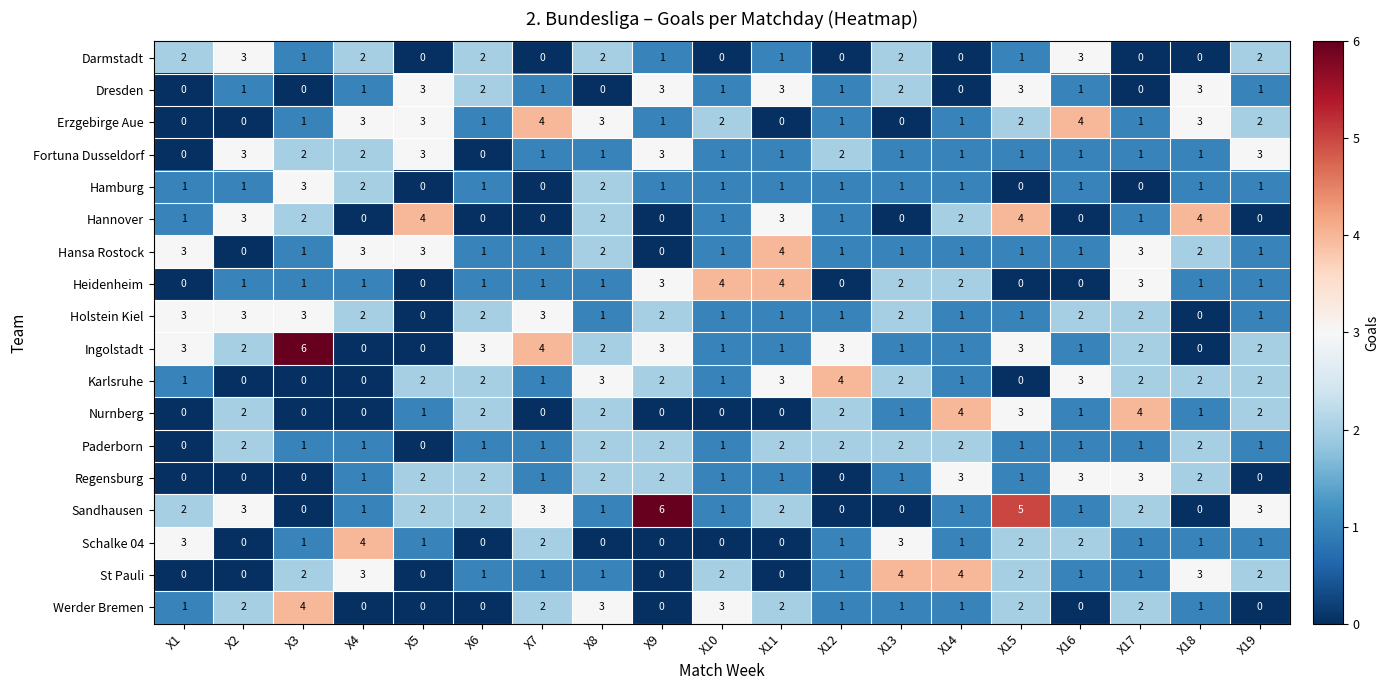

What is the greatest value displayed?

6